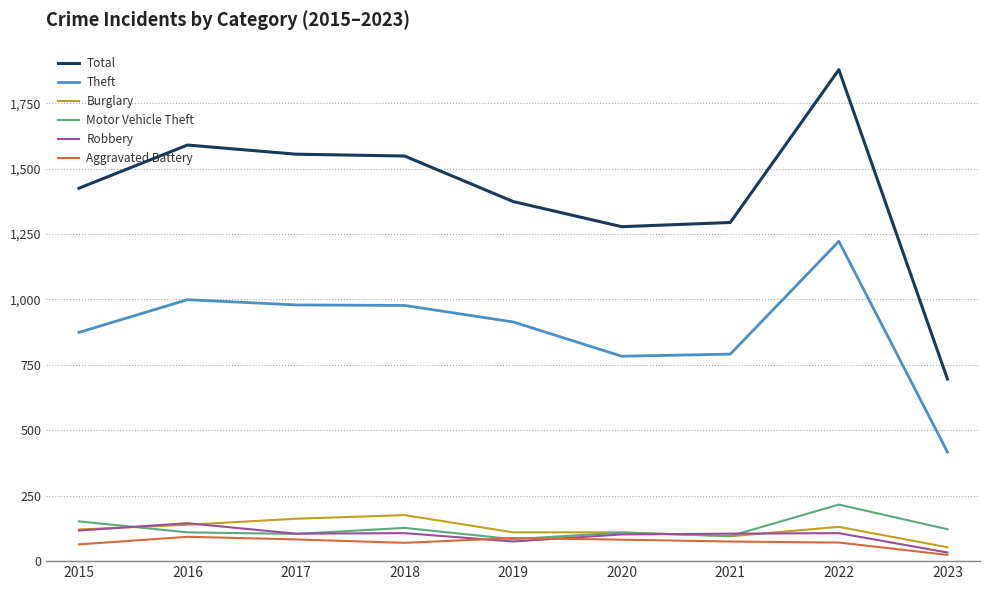

What value does the Total series have at 2022?

1878